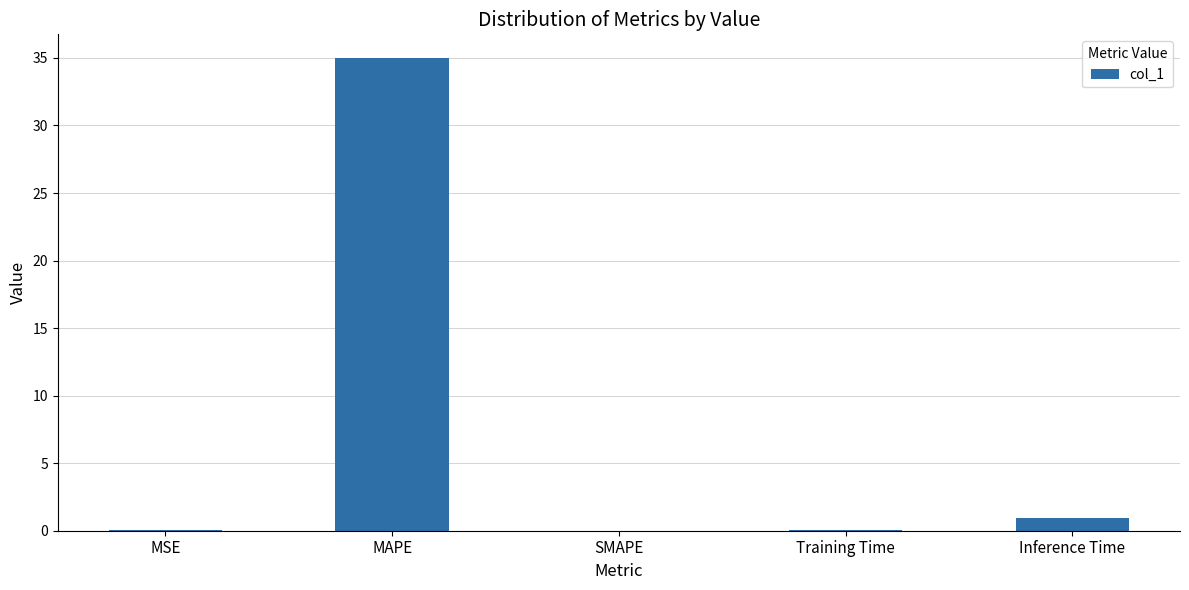

True or false: the data shows 0.9 at Inference Time.

True